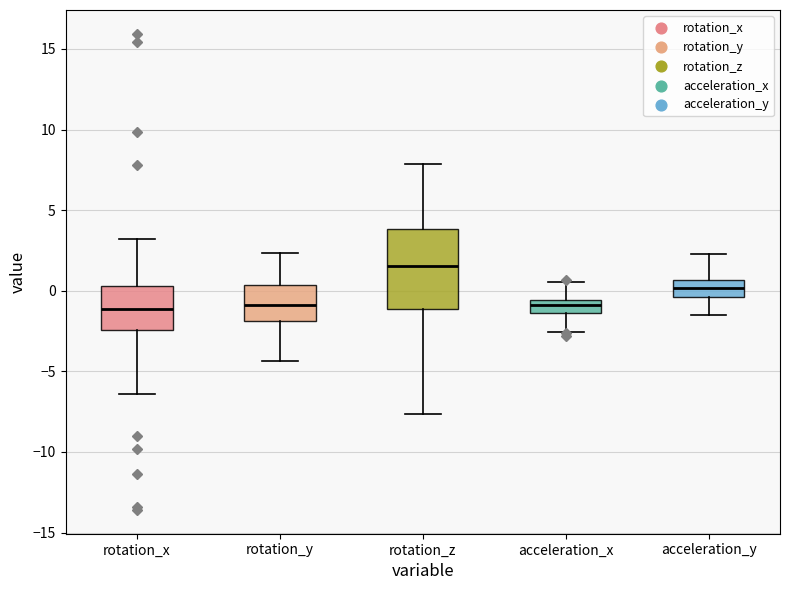

Reading left to right, transcribe this box plot: for each box, give where its median line is, the range the box spans, and where its two whiskers end, as read against the y-axis. The values are not printed on the chart, so give them approximately, as read against the axis.

rotation_x: median -1.0, box -2.5 to 0.5, whiskers -6.5 to 3.0
rotation_y: median -1.0, box -2.0 to 0.5, whiskers -4.5 to 2.5
rotation_z: median 1.5, box -1.0 to 4.0, whiskers -7.5 to 8.0
acceleration_x: median -1.0, box -1.5 to -0.5, whiskers -2.5 to 0.5
acceleration_y: median 0.0, box -0.5 to 0.5, whiskers -1.5 to 2.5